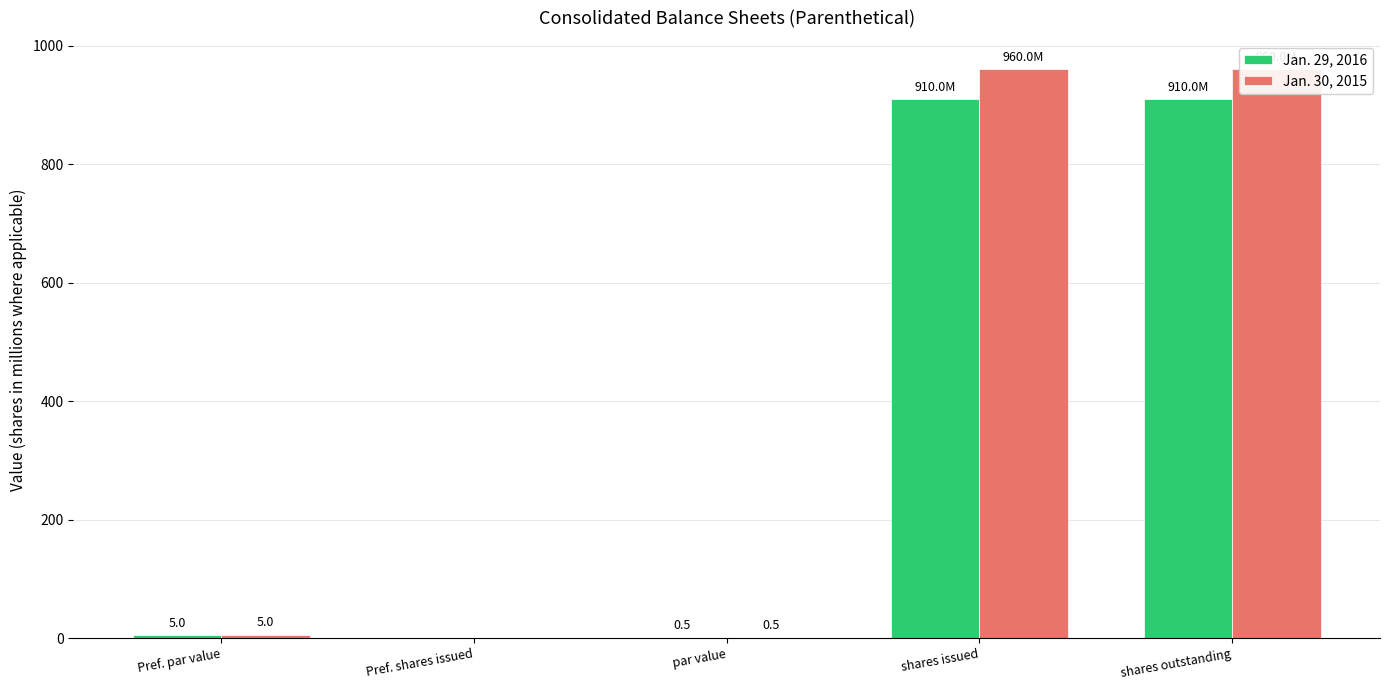

What is the difference between the Jan. 30, 2015 values at Pref. shares issued and shares outstanding?

960.0